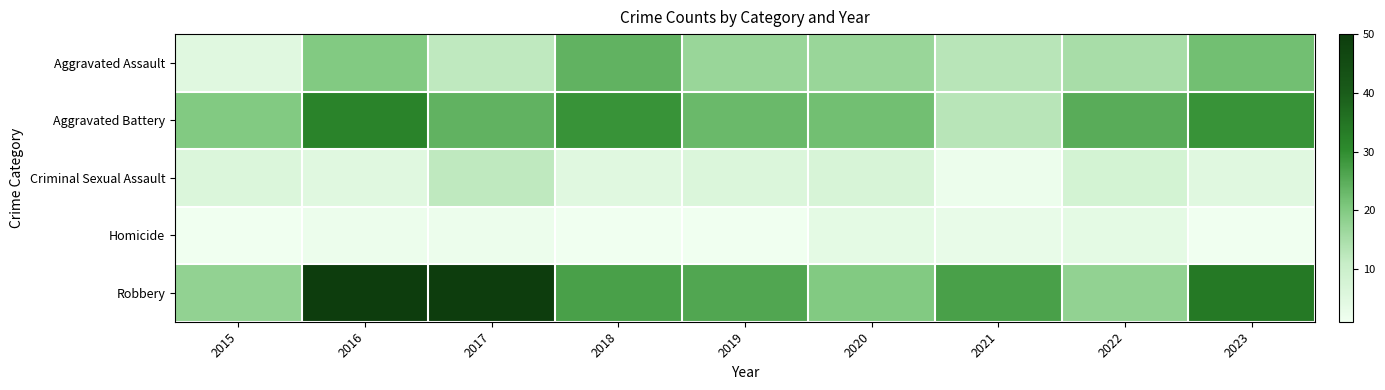

List the series in order of their peak value, highest first.

Robbery, Aggravated Battery, Aggravated Assault, Criminal Sexual Assault, Homicide